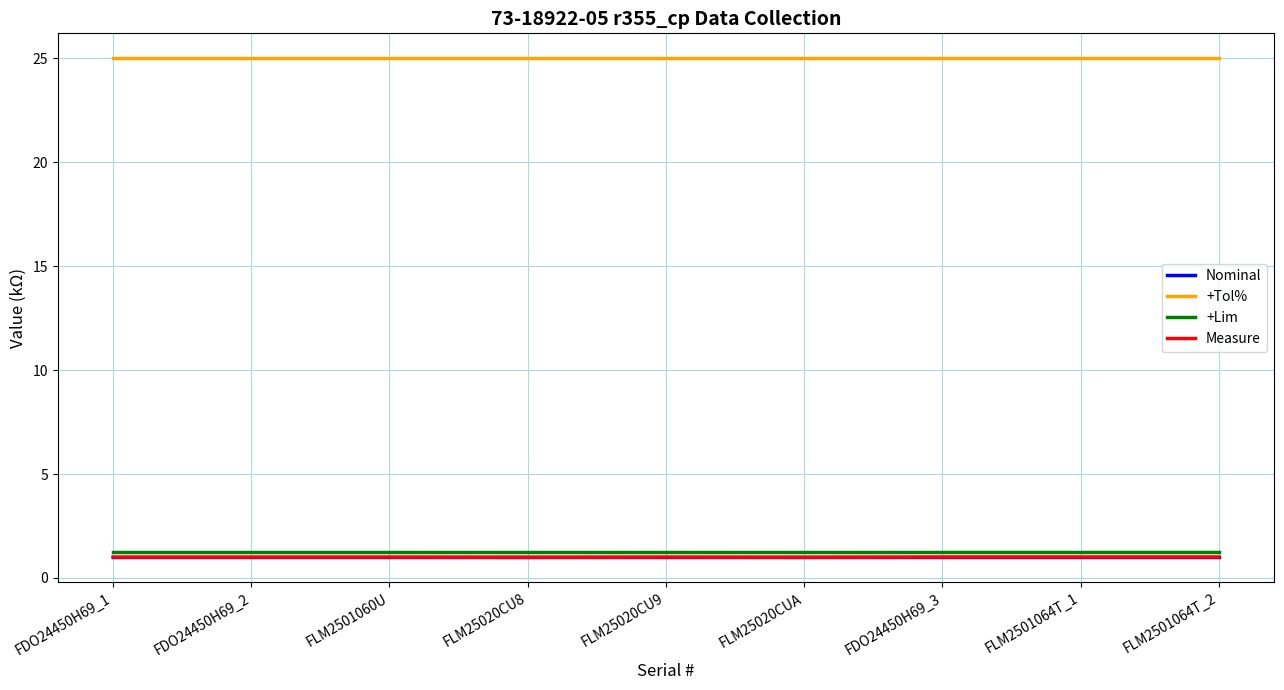

True or false: Measure and +Tol% cross at least once.

False